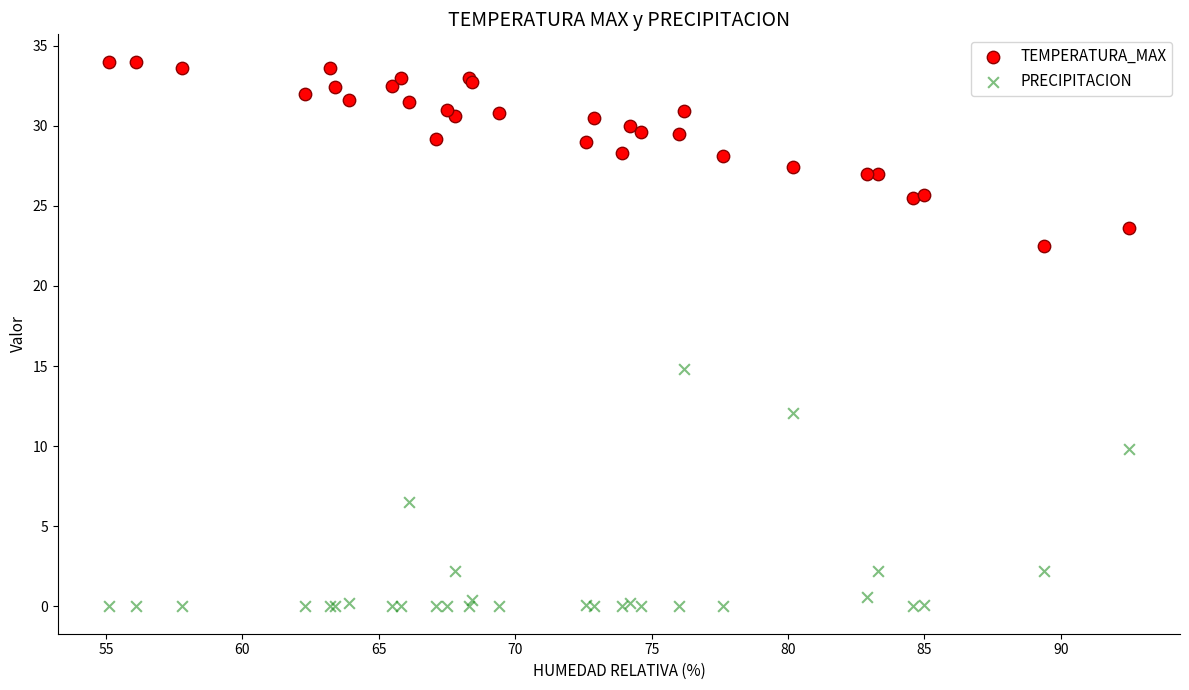

What are all the series names shown in the legend?

TEMPERATURA_MAX, PRECIPITACION